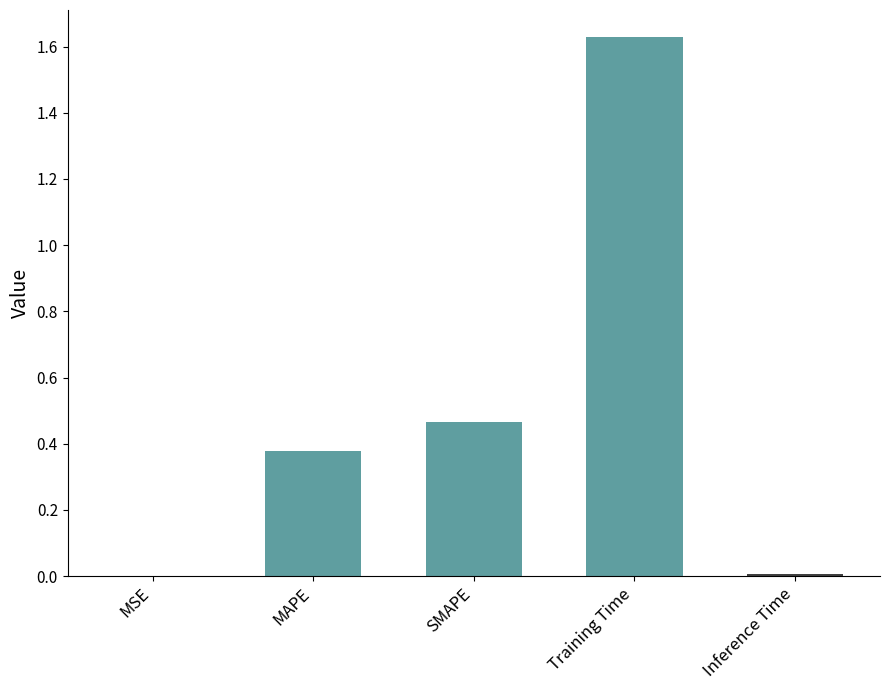

The chart shows a value of 0.0 at Inference Time. True or false?

True